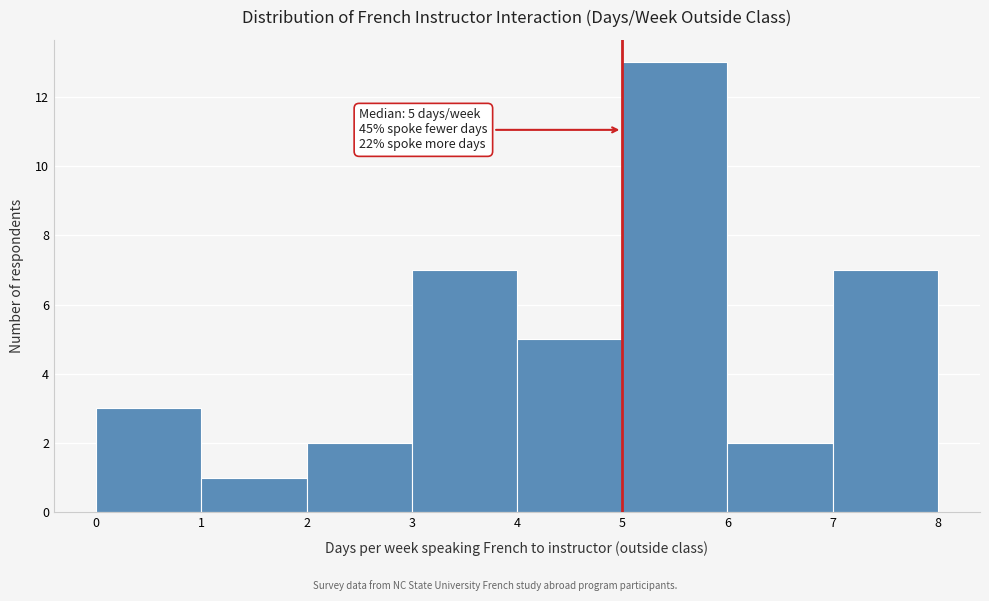

Over which range of the x-axis is the bar tallest?

5 to 6